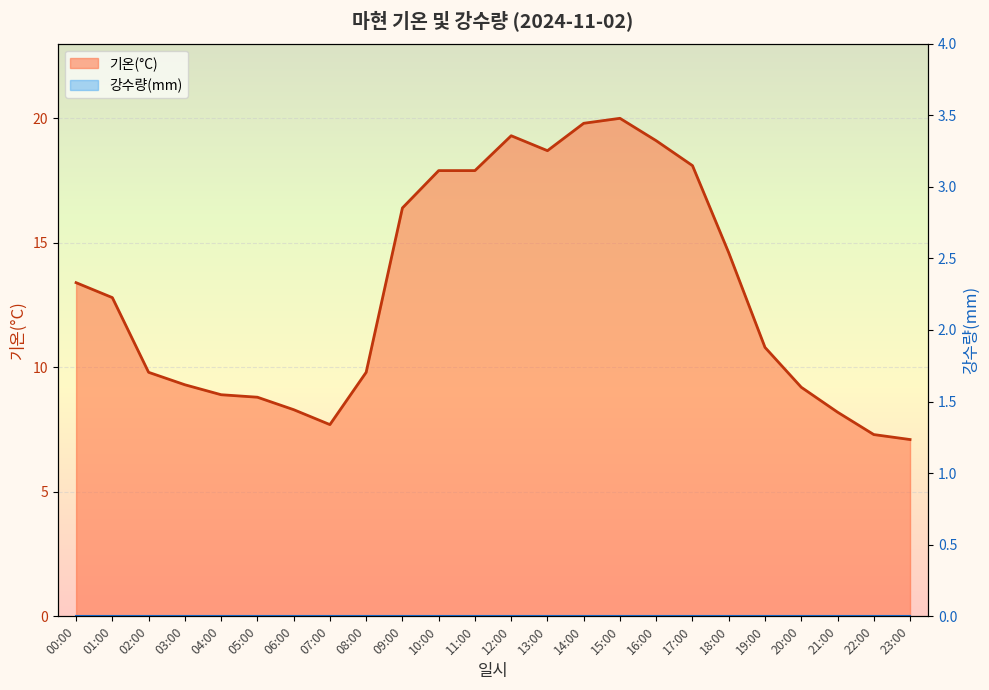

What is the maximum value shown in the chart?

20.0